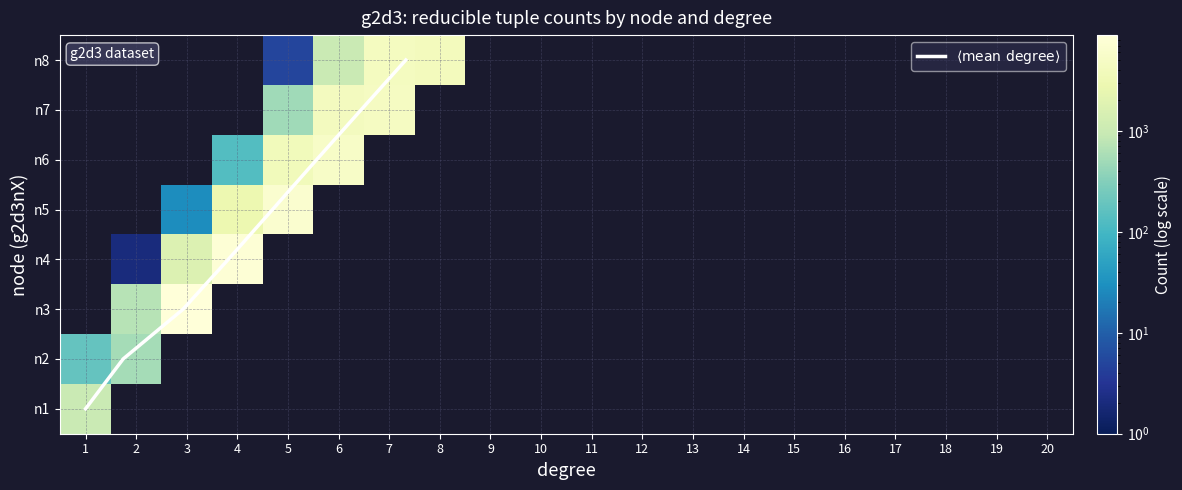

How many categories are shown in the chart?

20